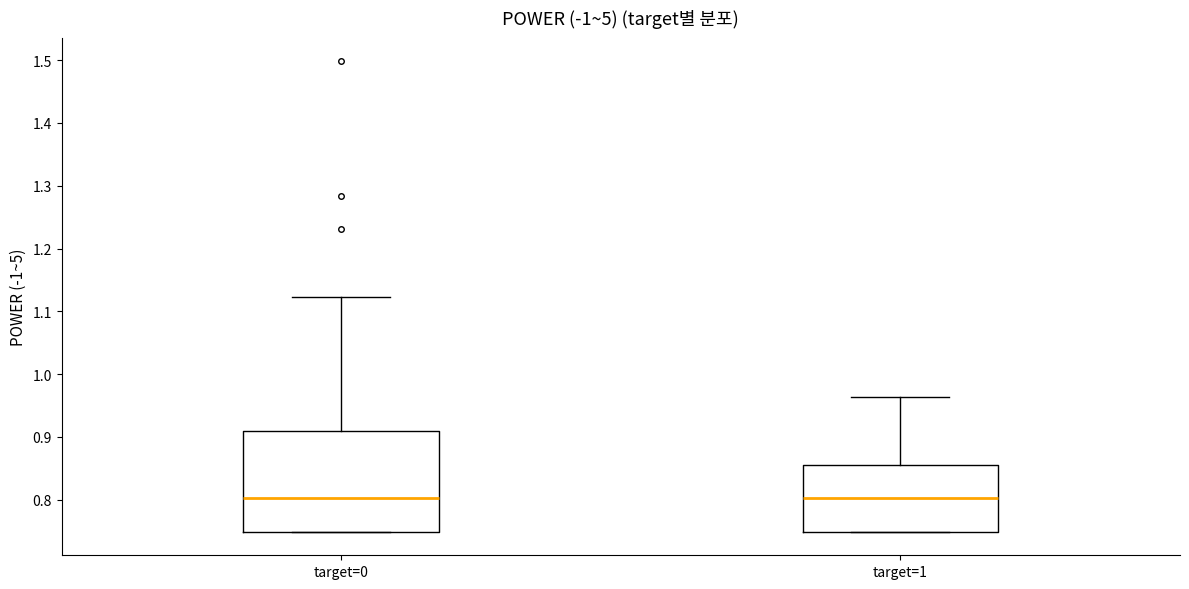

Reading left to right, transcribe this box plot: for each box, give where its median line is, the range the box spans, and where its two whiskers end, as read against the y-axis. The values are not printed on the chart, so give them approximately, as read against the axis.

target=0: median 0.80, box 0.75 to 0.91, whiskers 0.75 to 1.12
target=1: median 0.80, box 0.75 to 0.86, whiskers 0.75 to 0.96